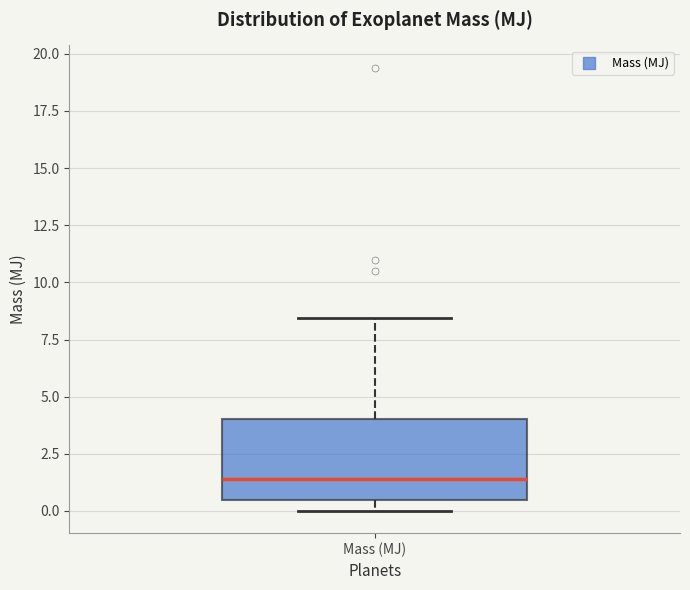

Where is the upper edge of the box for Mass (MJ) on the y-axis? The values are not printed on the chart, so give them approximately, as read against the axis.

4.0